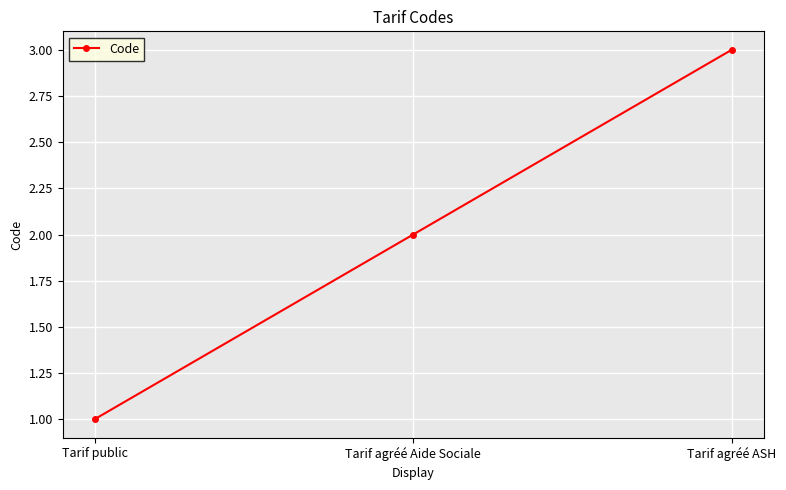

How many lines are shown in the chart?

1